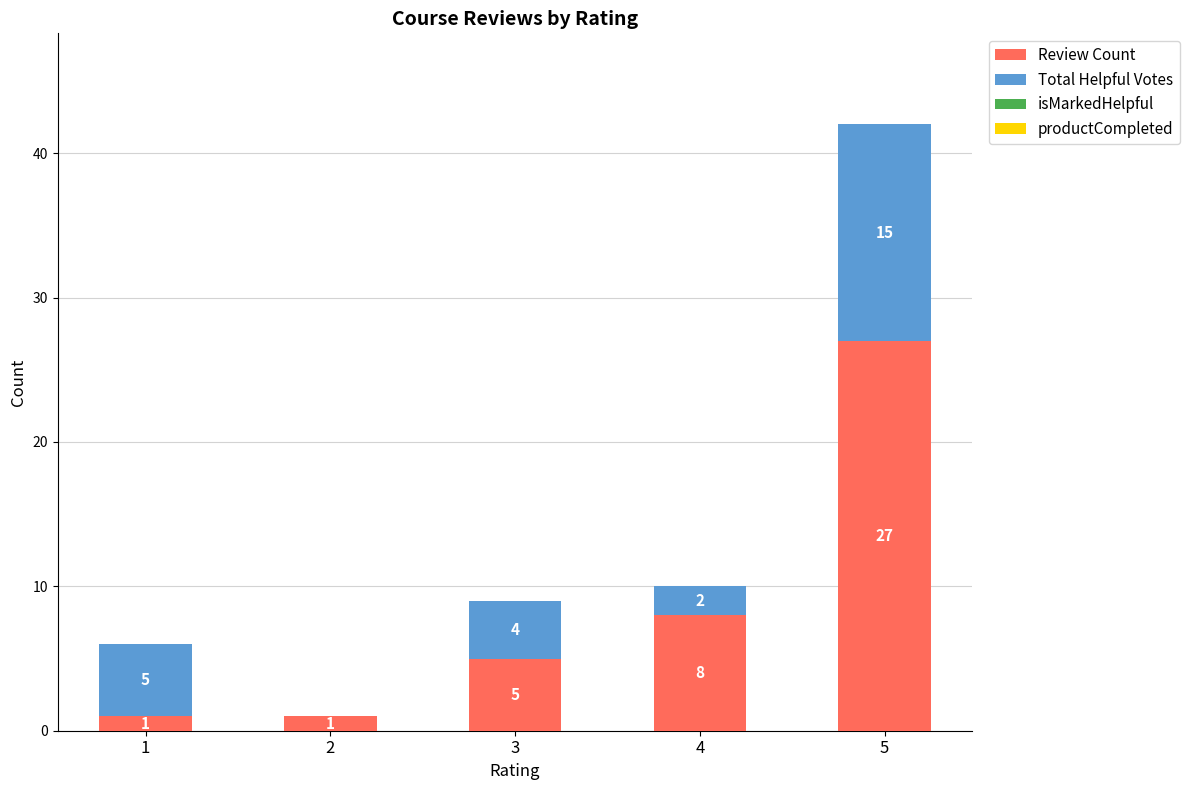

How many categories are shown in the chart?

5